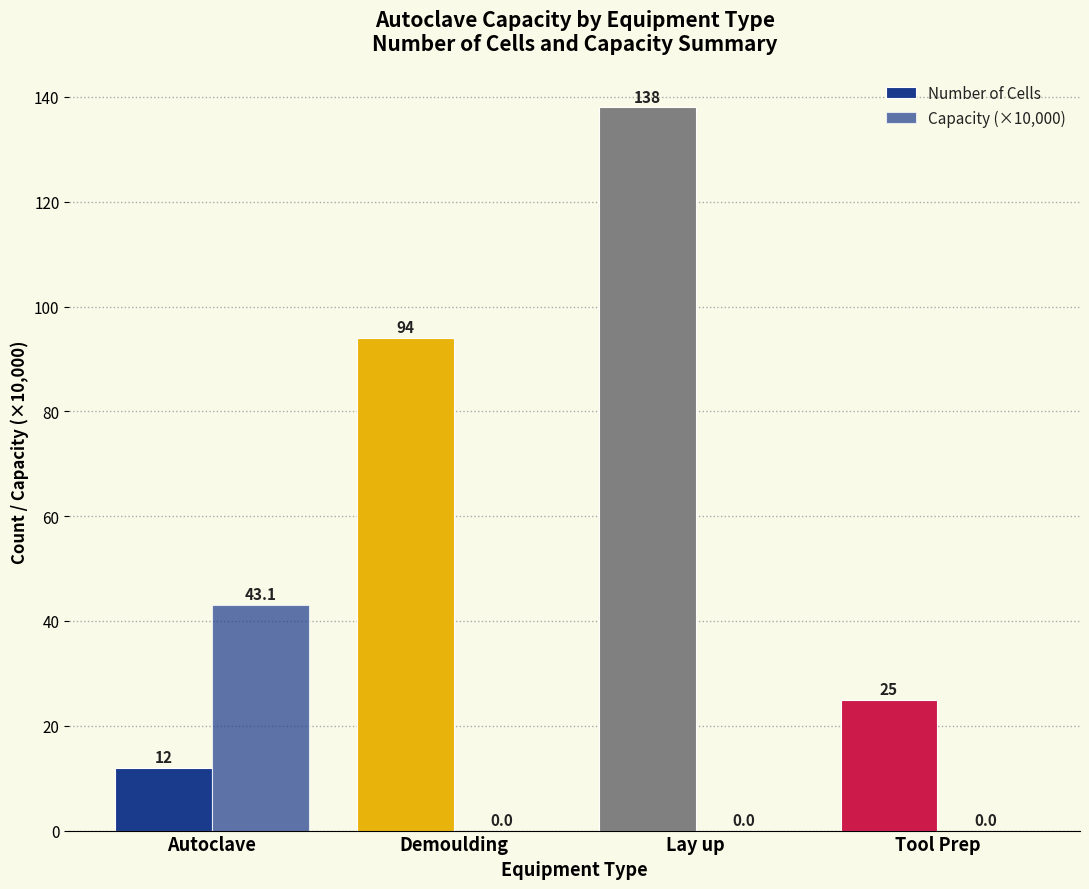

How many series are shown in this chart?

2